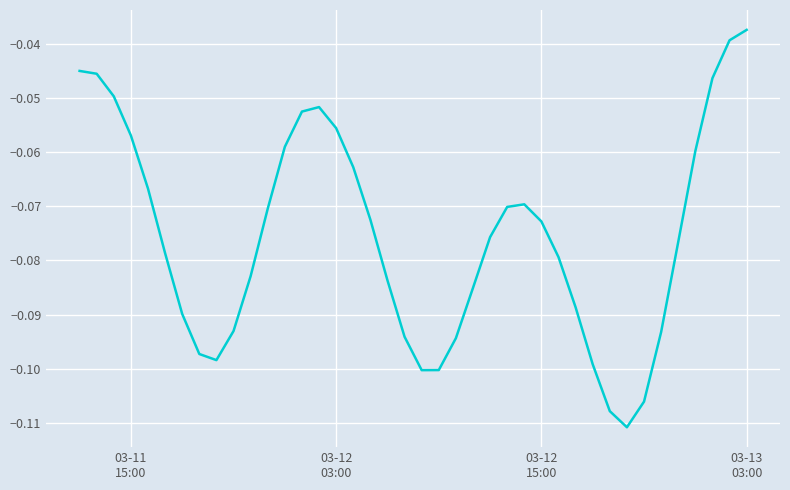

Does the chart have visible grid lines?

Yes